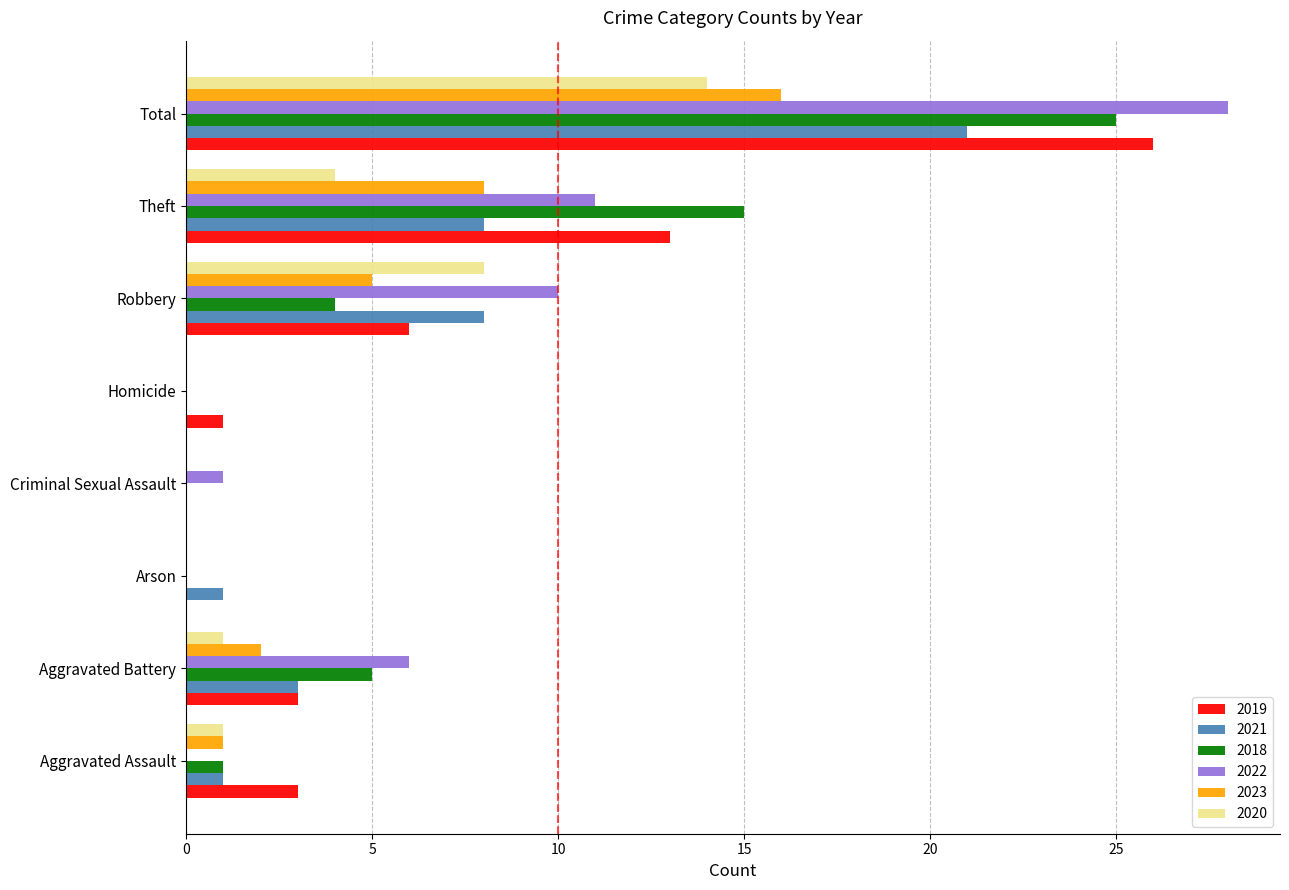

True or false: 2021 has a value of 14 at Total.

False